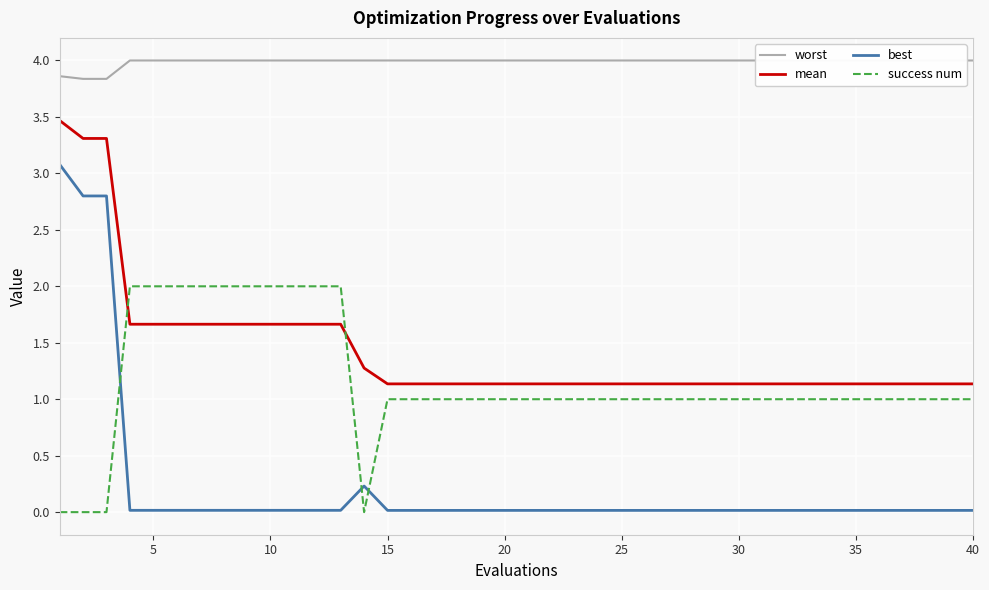

What is the minimum value for mean?

1.1